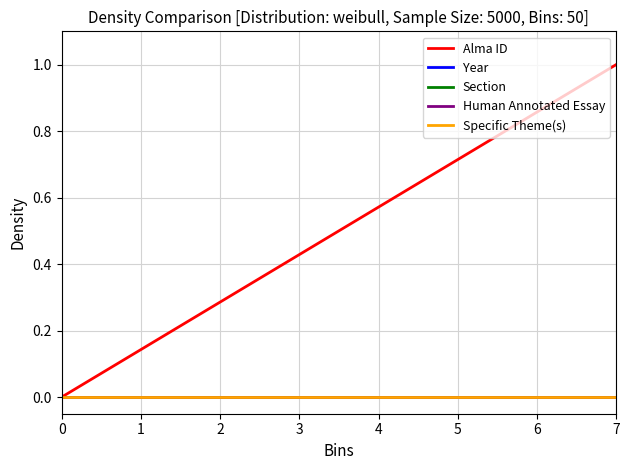

True or false: Alma ID has more than 0 interior local peaks.

False